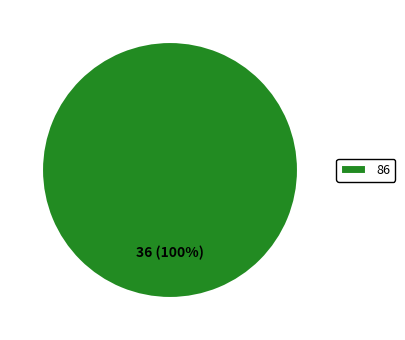

The 86 slice represents 100% of the pie. True or false?

True